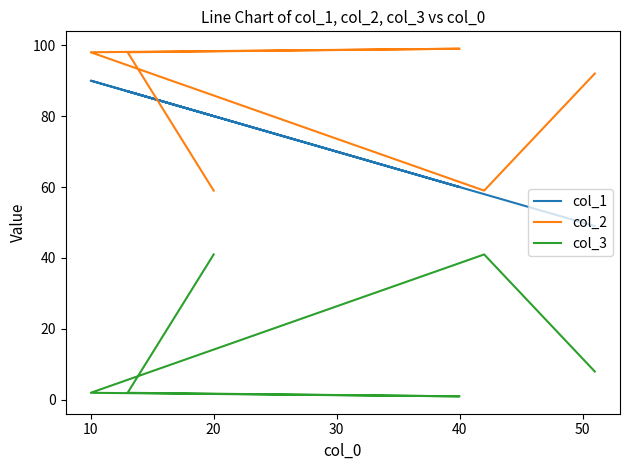

How many lines are shown in the chart?

3